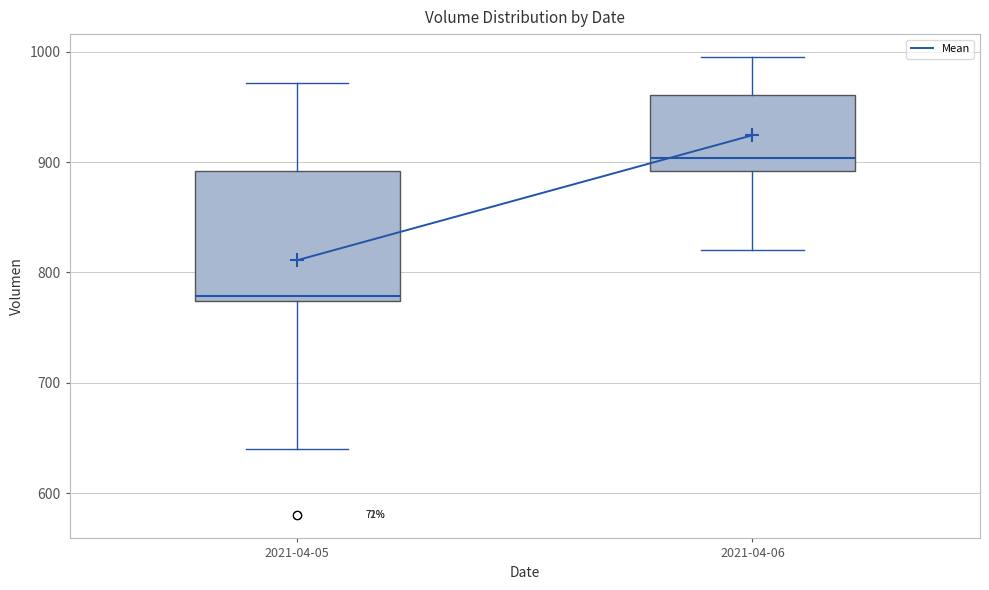

Which box has the lowest median line?

2021-04-05